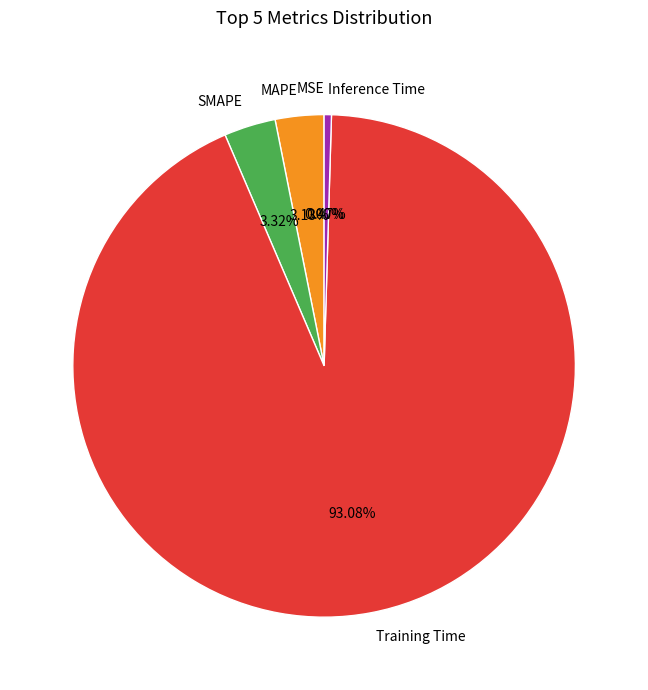

True or false: MAPE accounts for 3% of the total.

True